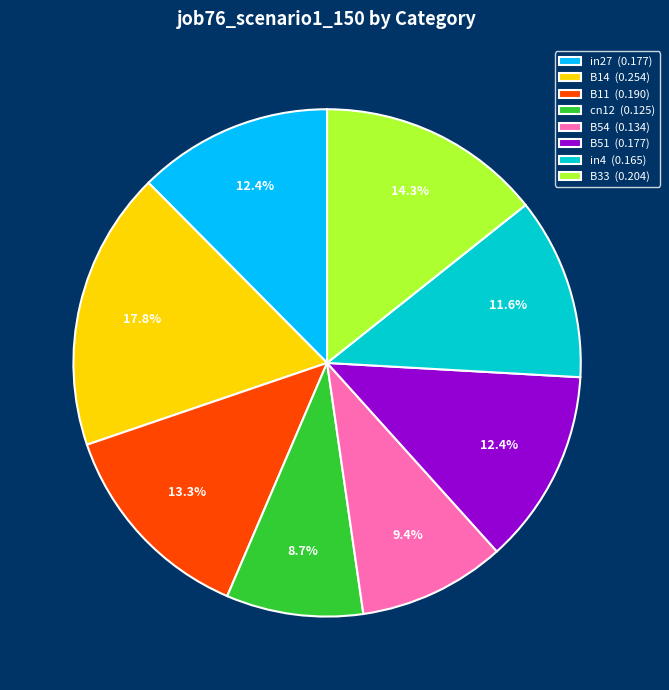

How many slices are in this pie chart?

8